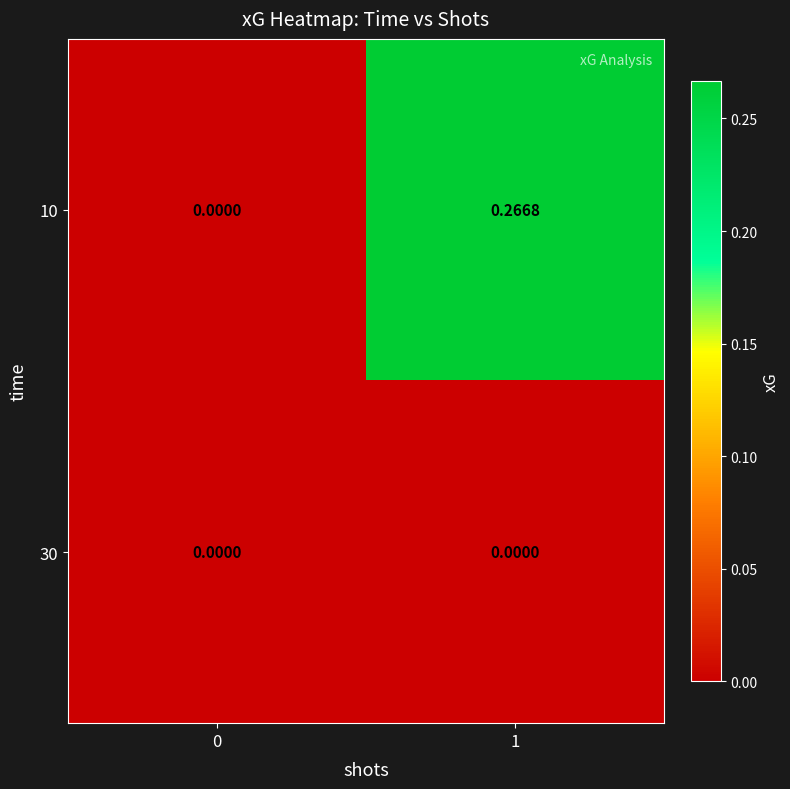

Which series has the largest range (max minus min)?

10